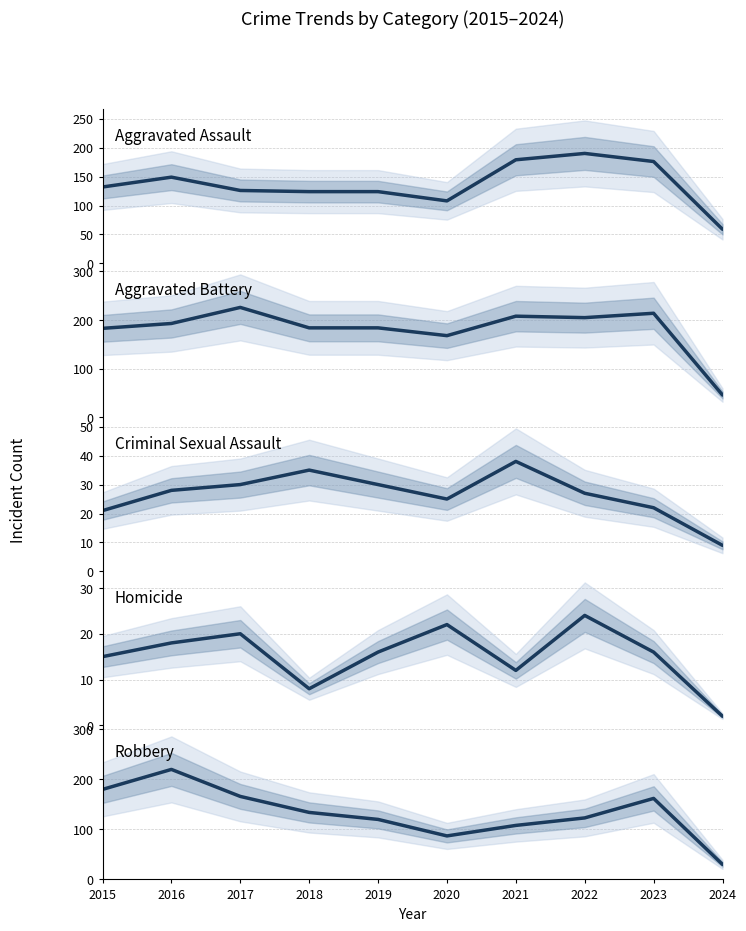

Reading left to right, extract all data points from this chart.

Aggravated Assault: 2015=132	2016=149	2017=126	2018=124	2019=124	2020=108	2021=179	2022=190	2023=176	2024=59
Aggravated Battery: 2015=183	2016=193	2017=226	2018=184	2019=184	2020=168	2021=208	2022=205	2023=214	2024=46
Criminal Sexual Assault: 2015=21	2016=28	2017=30	2018=35	2019=30	2020=25	2021=38	2022=27	2023=22	2024=9
Homicide: 2015=15	2016=18	2017=20	2018=8	2019=16	2020=22	2021=12	2022=24	2023=16	2024=2
Robbery: 2015=180	2016=220	2017=166	2018=134	2019=120	2020=87	2021=108	2022=123	2023=162	2024=30